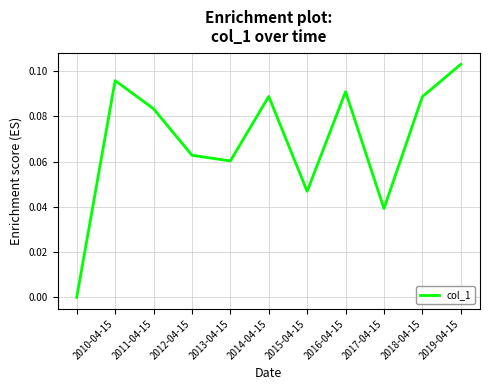

What is the greatest value displayed?

0.1